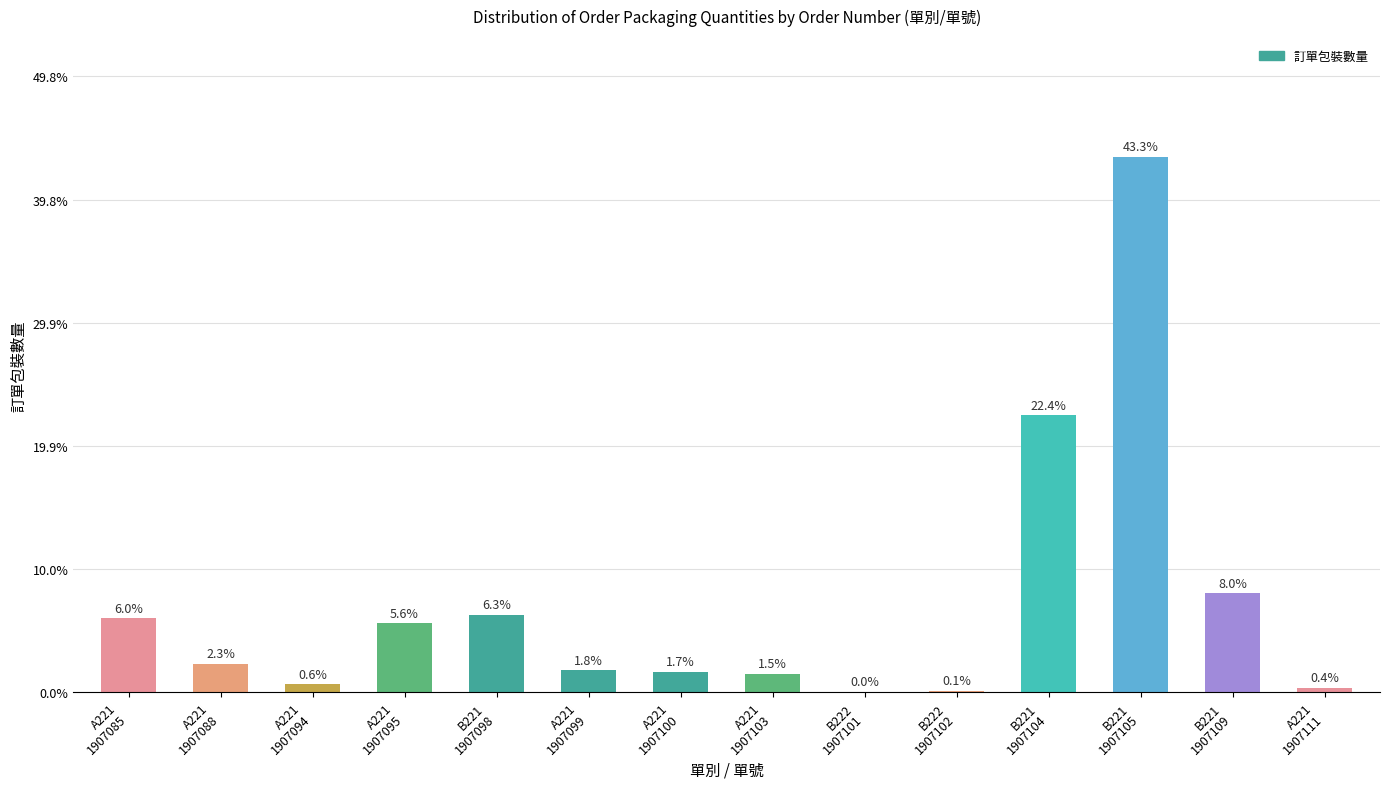

What is the ratio of the value at B221
1907098 to the value at B222
1907101?

226.2